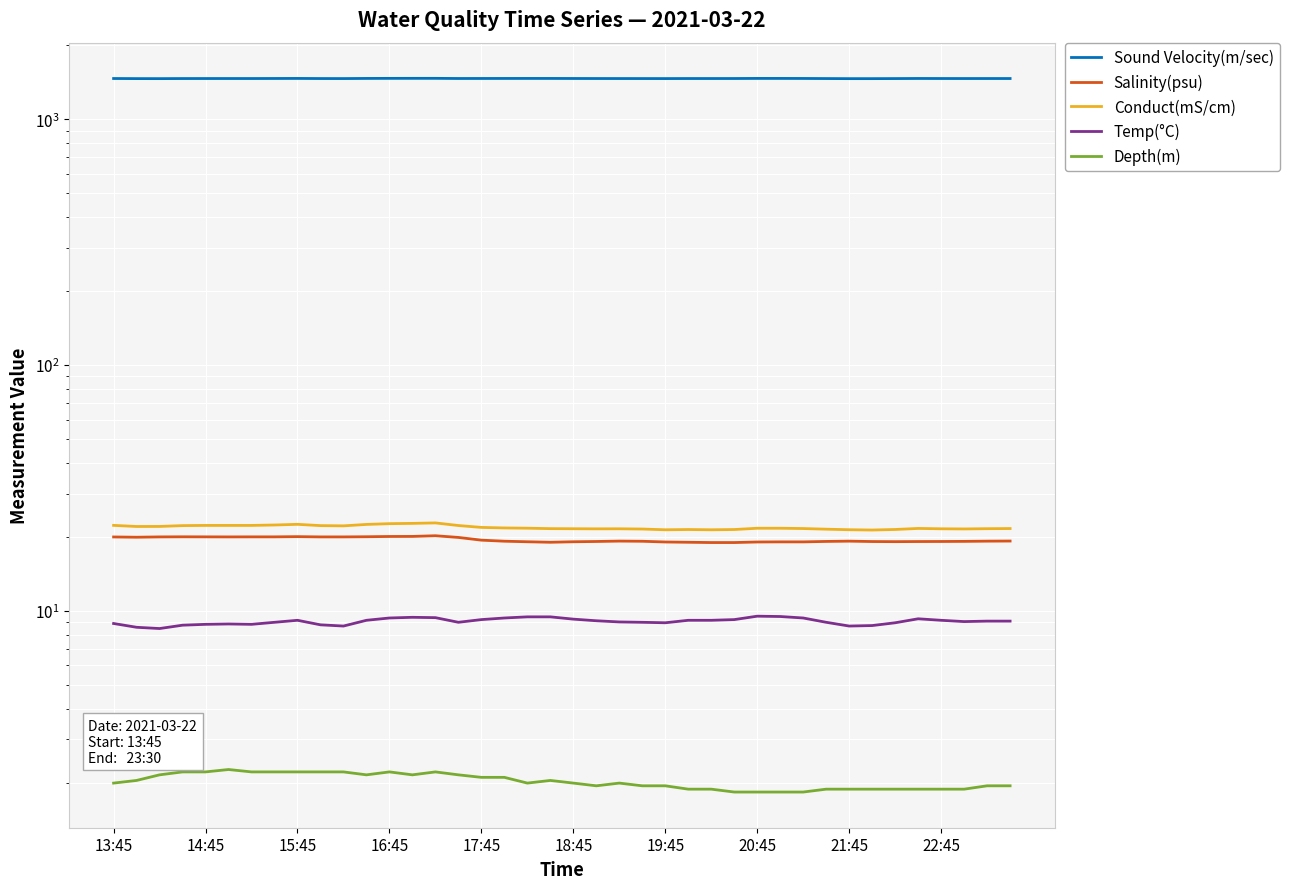

How many lines are shown in the chart?

5